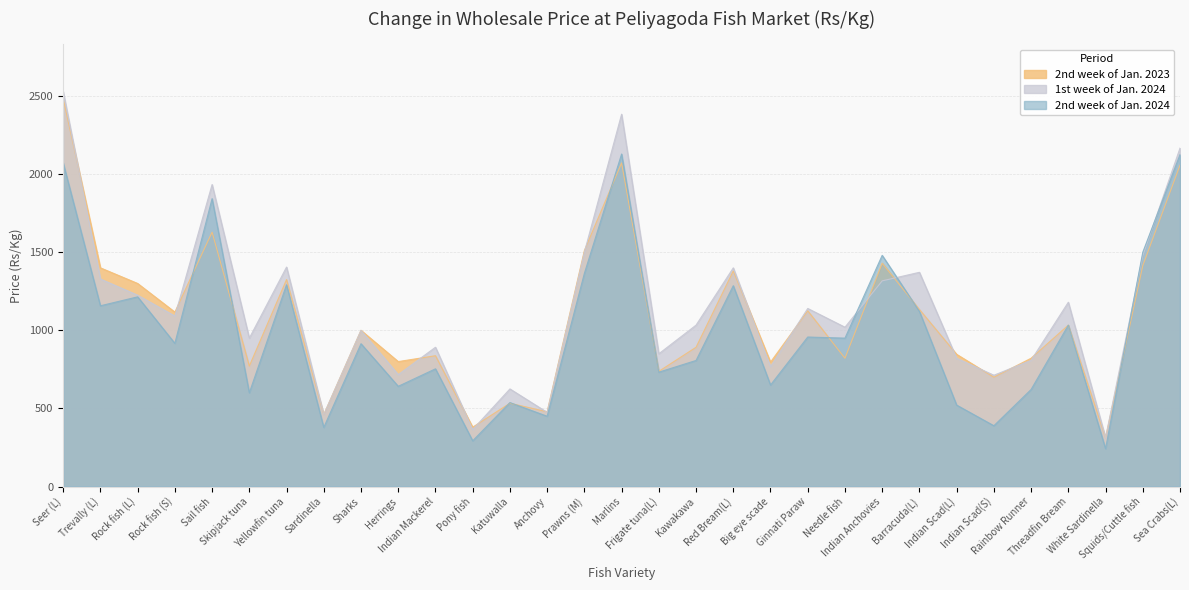

At which label does 1st week of Jan. 2024 reach its peak?

Seer (L)